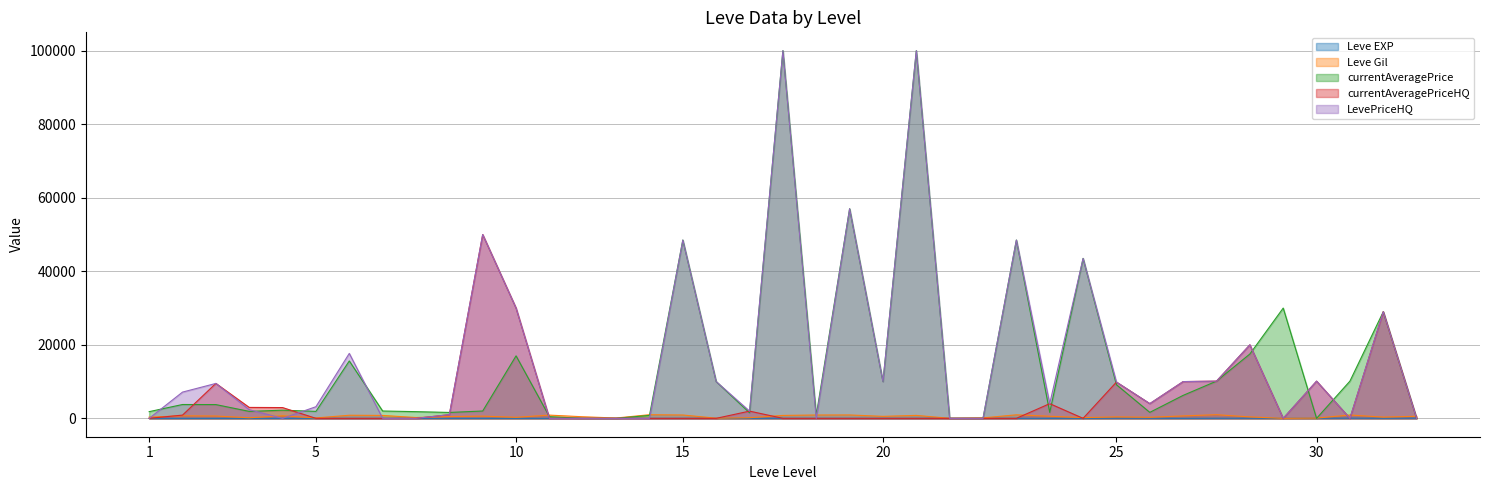

Count the number of categories in the chart.

39